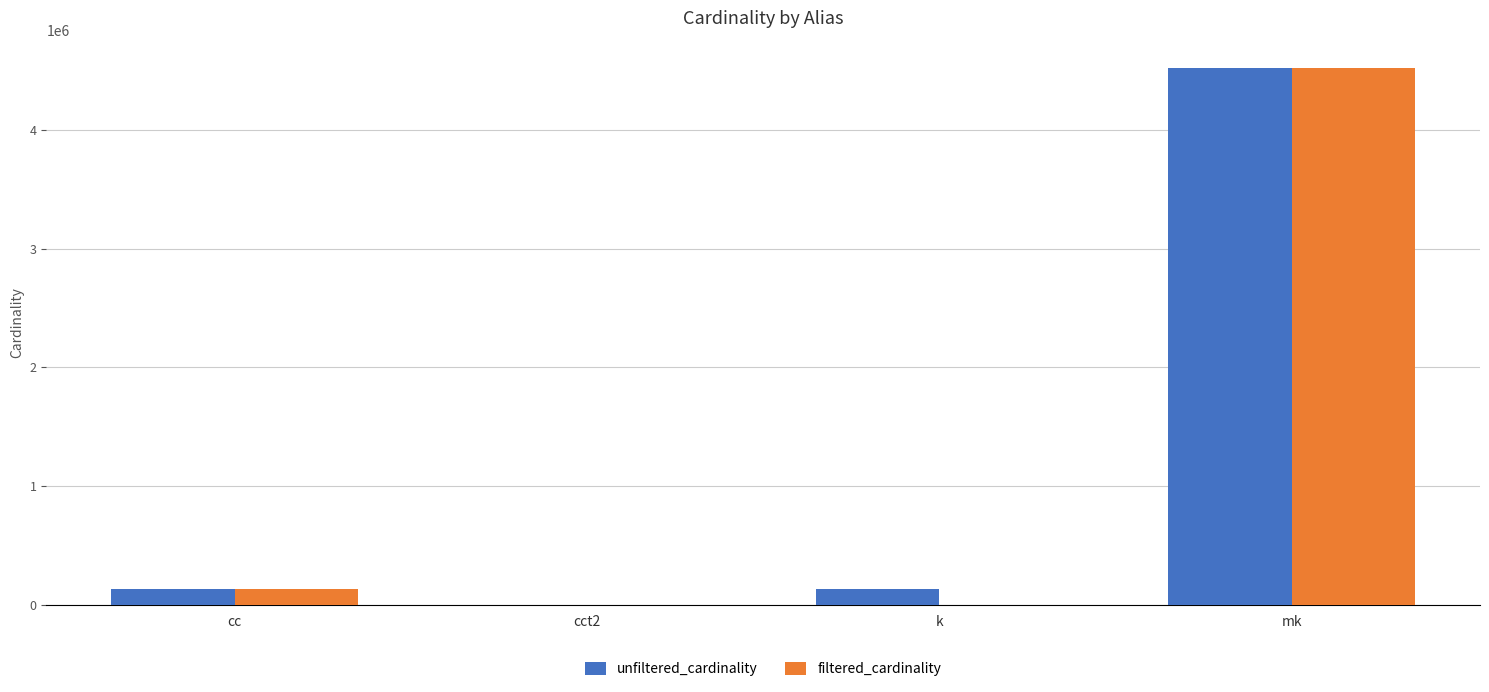

At which category is the sum across all series the highest?

mk